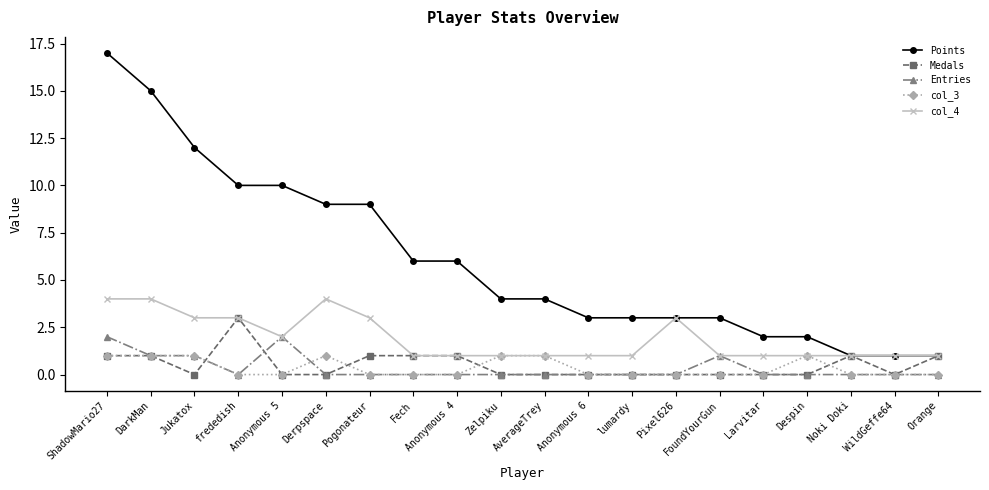

At which category is the sum across all series the highest?

ShadowMario27